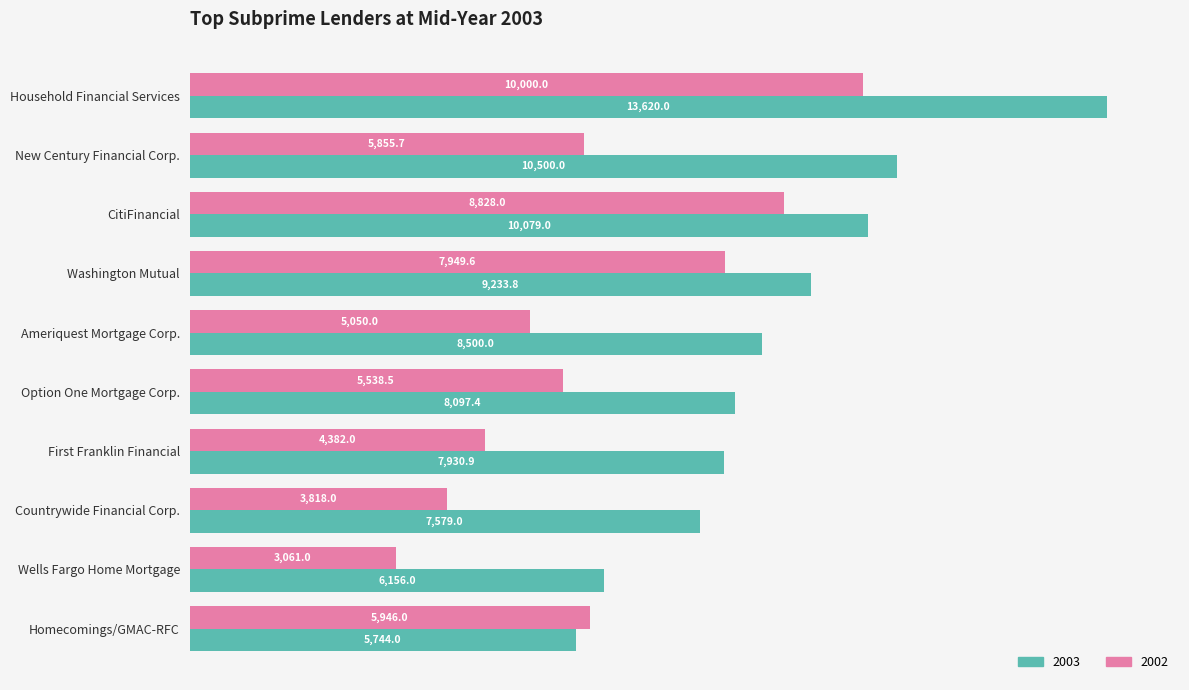

True or false: 2002 has a value of 12110.8 at Washington Mutual.

False